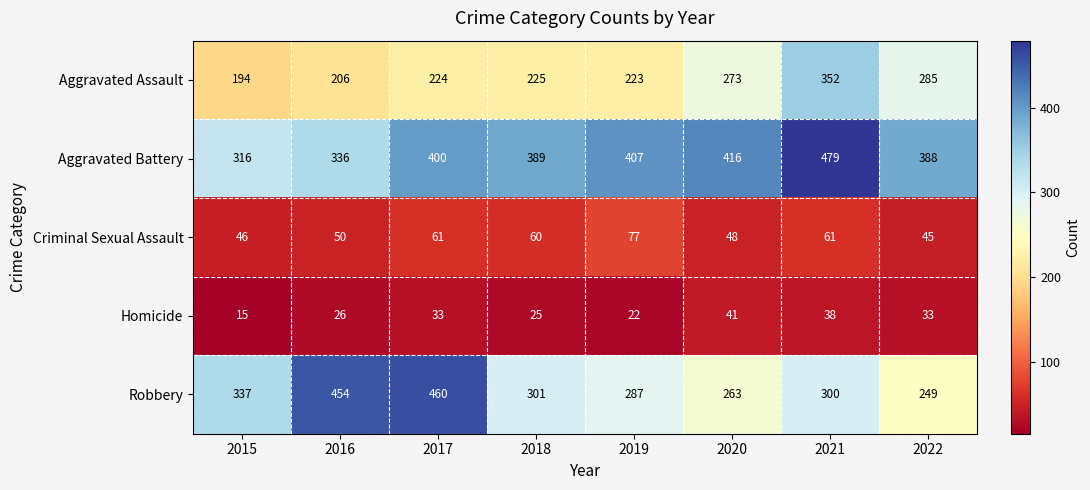

Is it true that Aggravated Assault equals 495 at 2021?

False